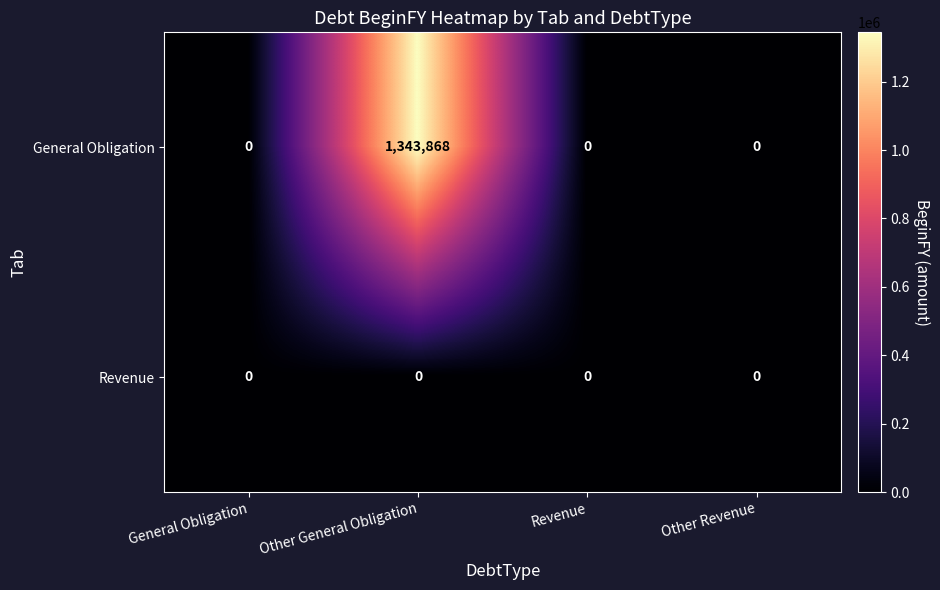

Rank the series by their maximum value, from lowest to highest.

Revenue, General Obligation